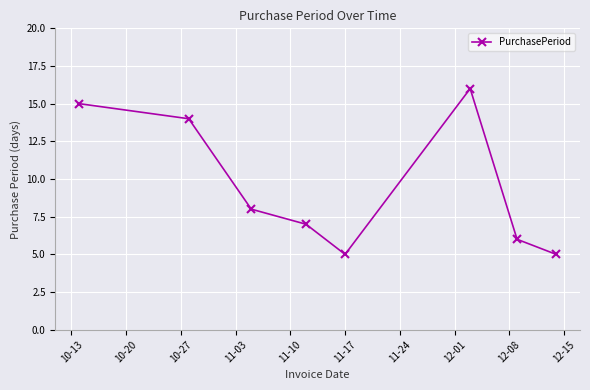

What is the minimum value shown in the chart?

5